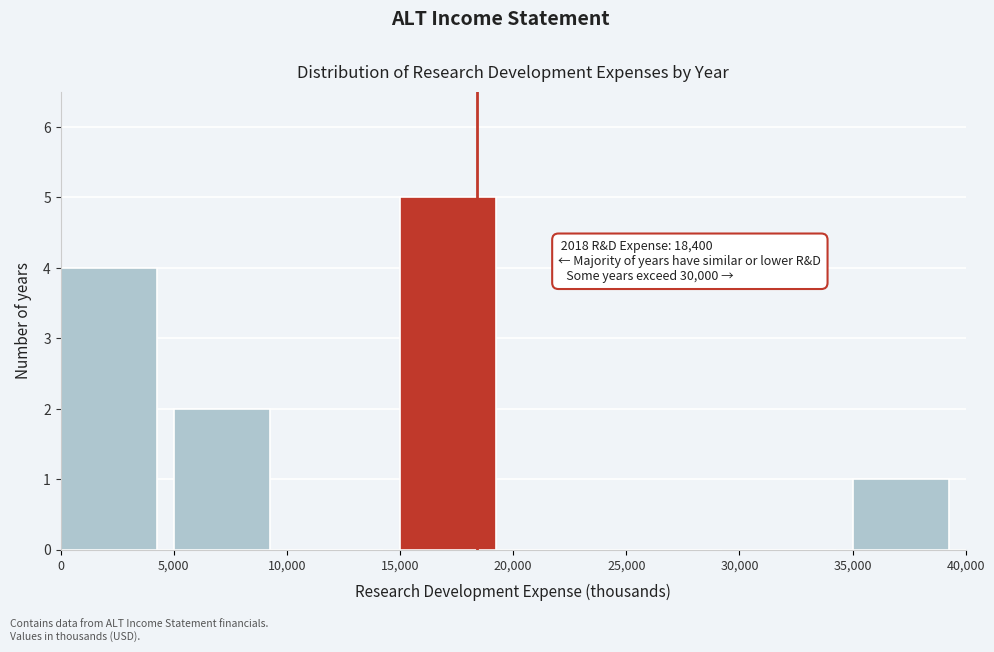

Which range on the x-axis has the tallest bar?

15,000 to 20,000